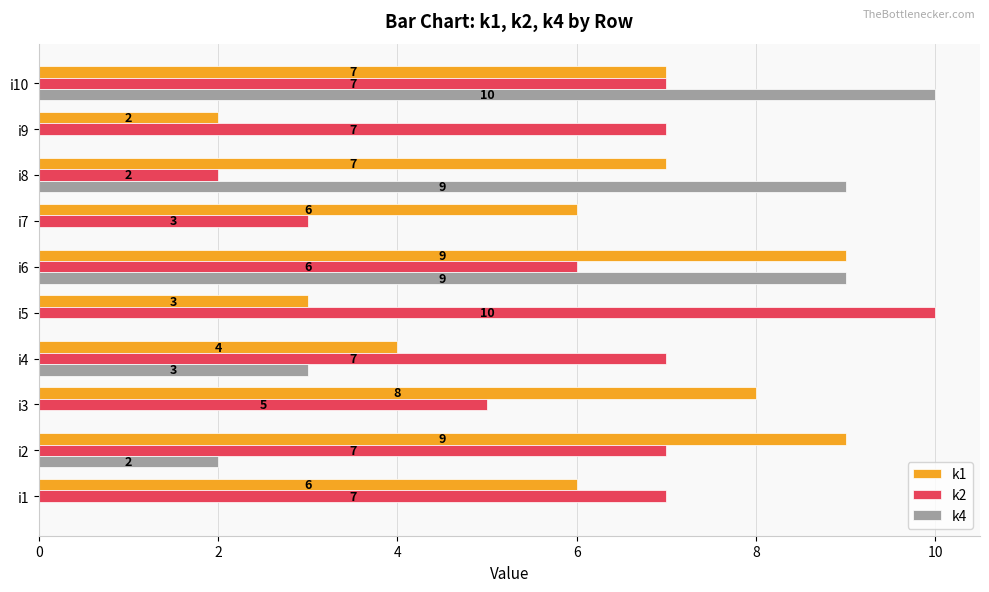

The k2 series shows 7 at i2. True or false?

True